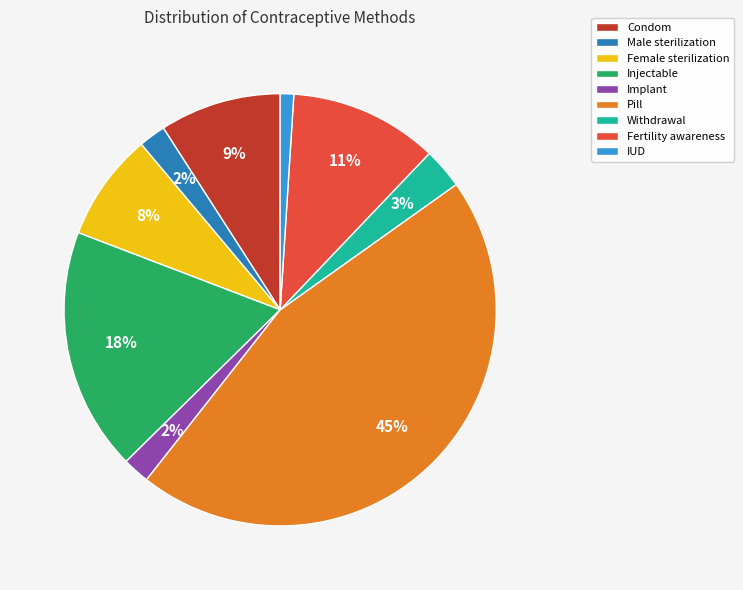

The Withdrawal slice represents 3% of the pie. True or false?

True